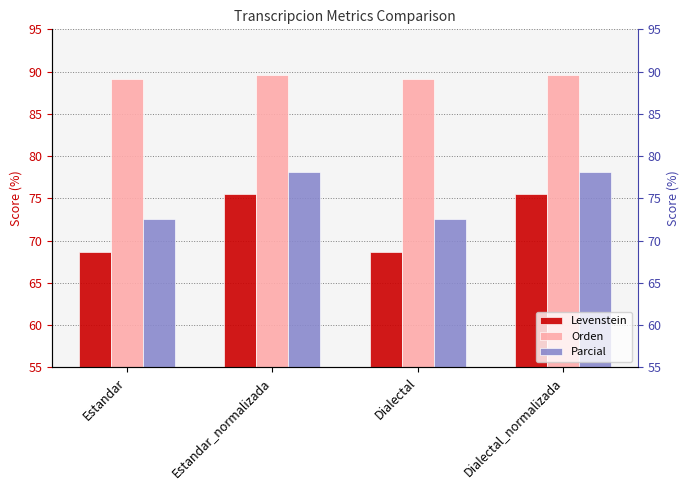

Between Estandar and Estandar_normalizada, which is larger?

Estandar_normalizada